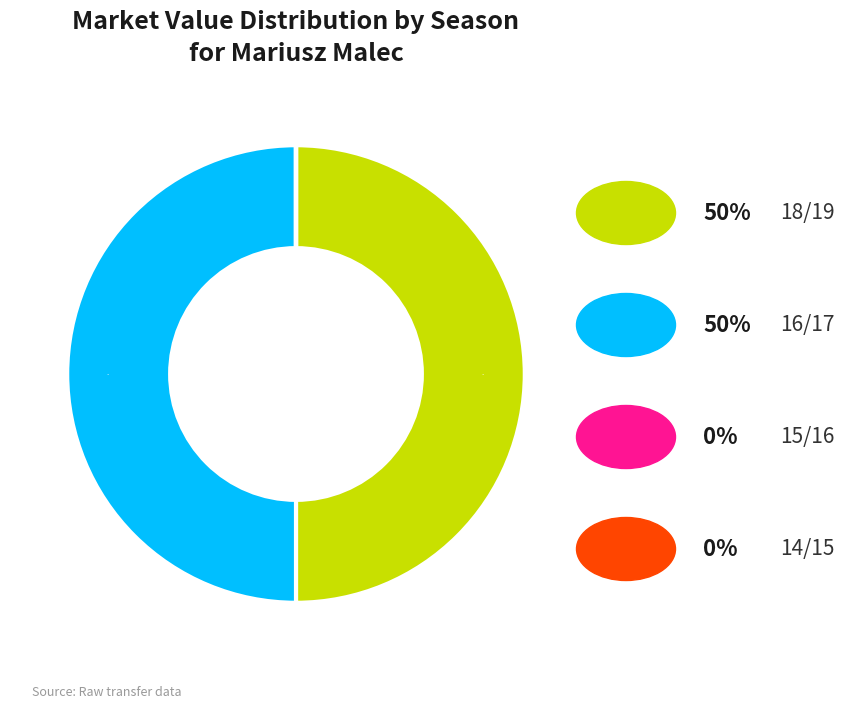

To the nearest percent, what is the difference between the largest and smallest slice percentages?

50%